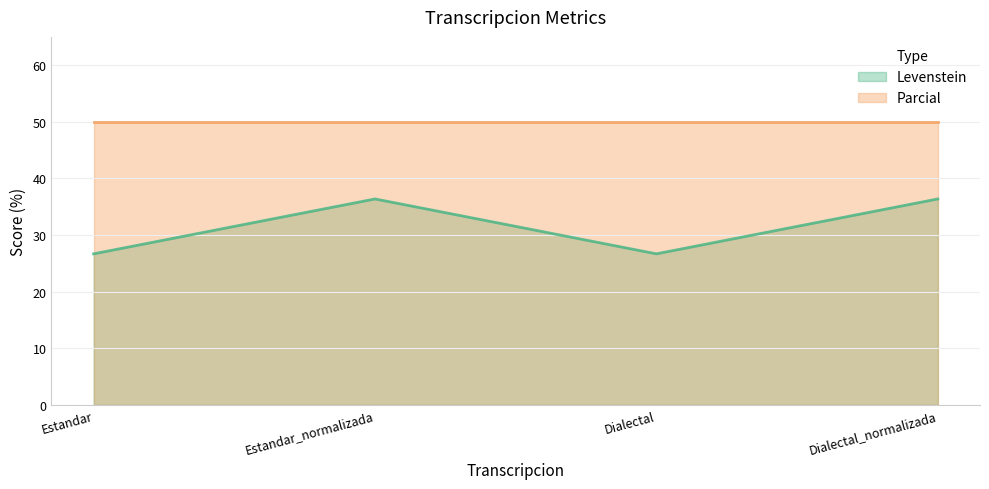

What is the maximum value shown in the chart?

36.4